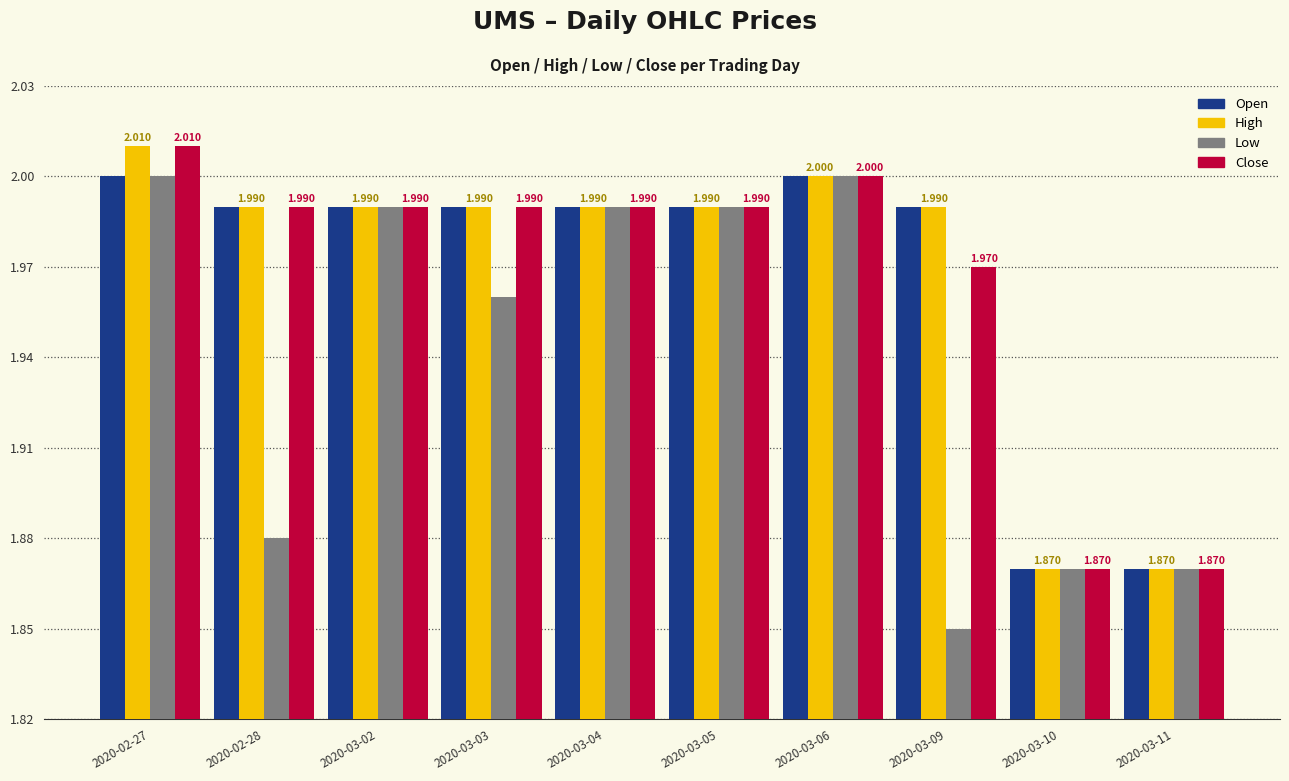

Which series has the largest total across all categories?

High